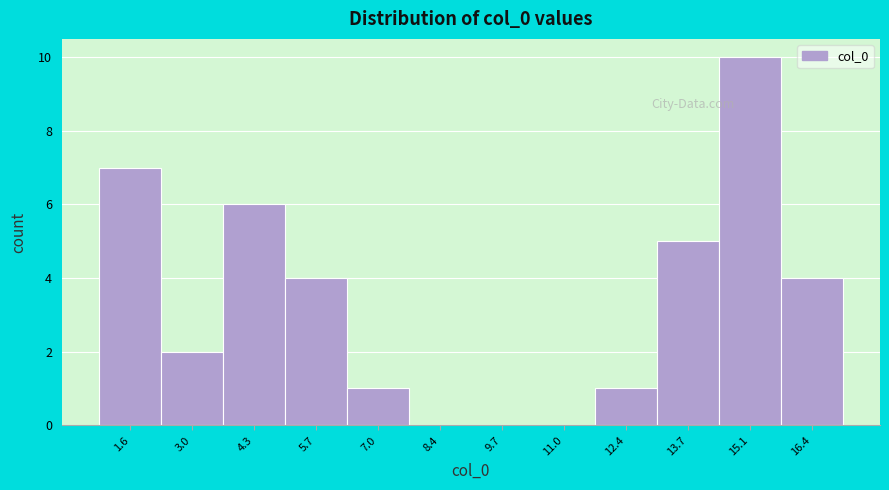

Reading left to right, what are all the values shown in this chart?

1.6=7	3.0=2	4.3=6	5.7=4	7.0=1	8.4=0	9.7=0	11.0=0	12.4=1	13.7=5	15.1=10	16.4=4